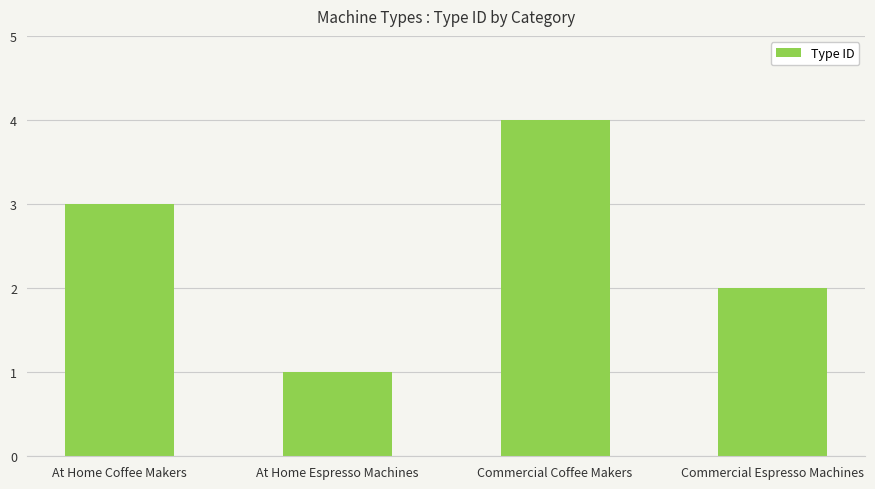

Where is the data nearest to the value 2?

Commercial Espresso Machines